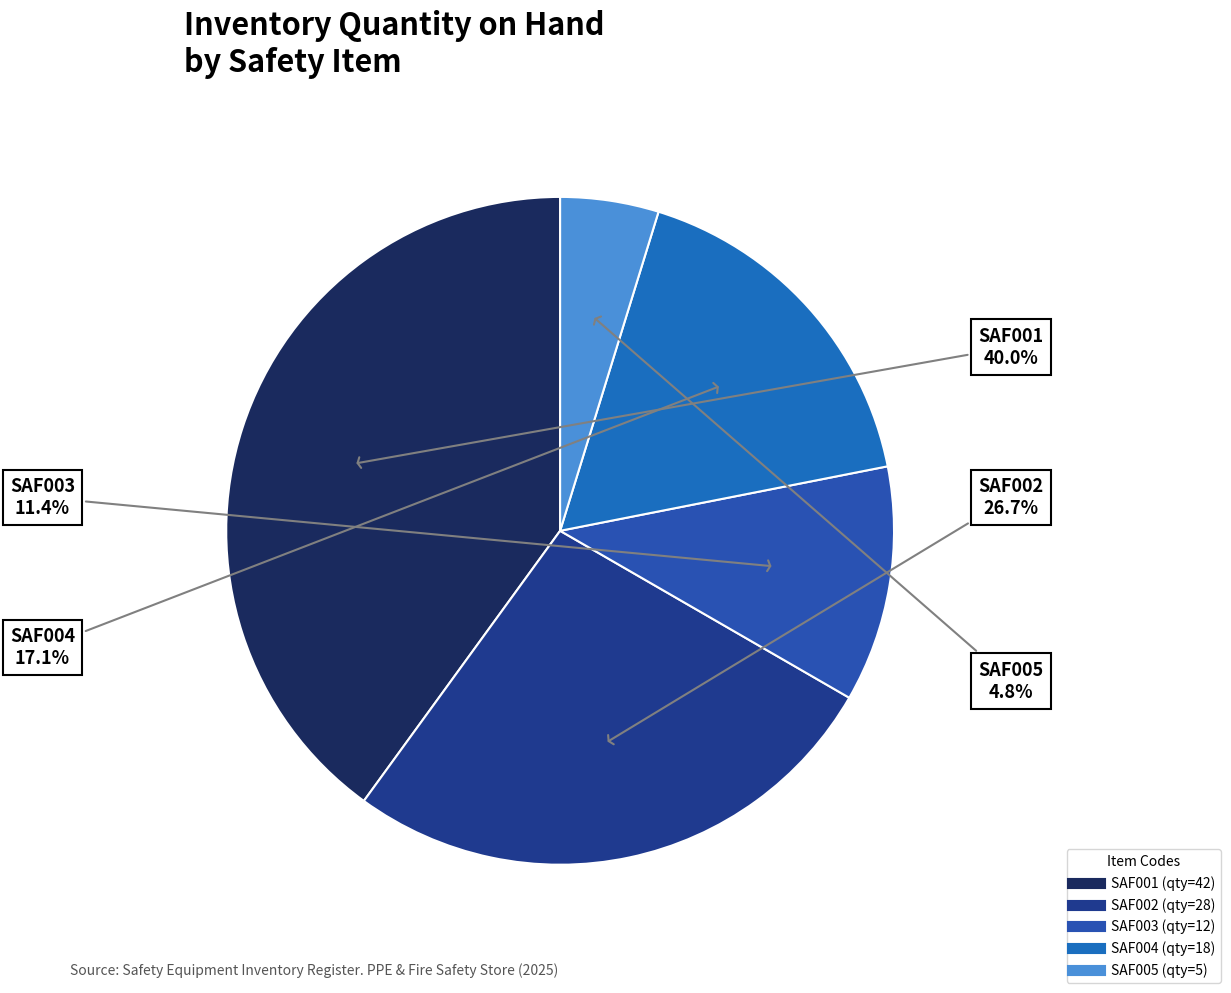

Is there any slice that represents more than half of the pie?

No